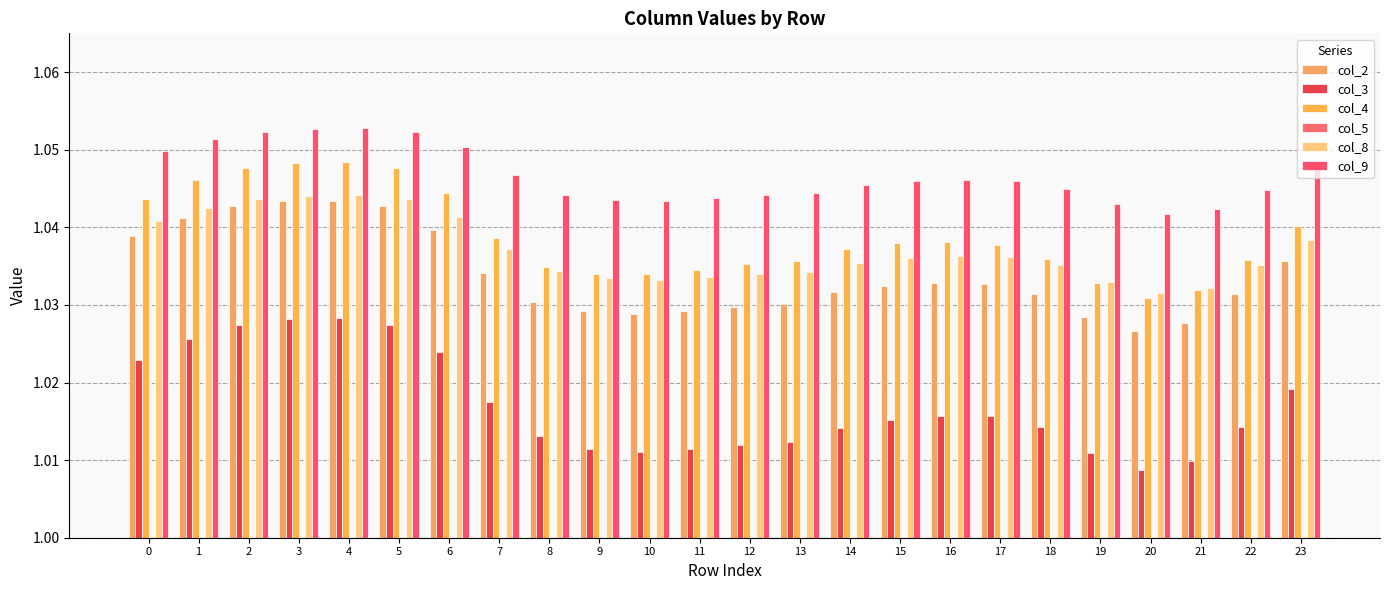

Count the number of categories in the chart.

24